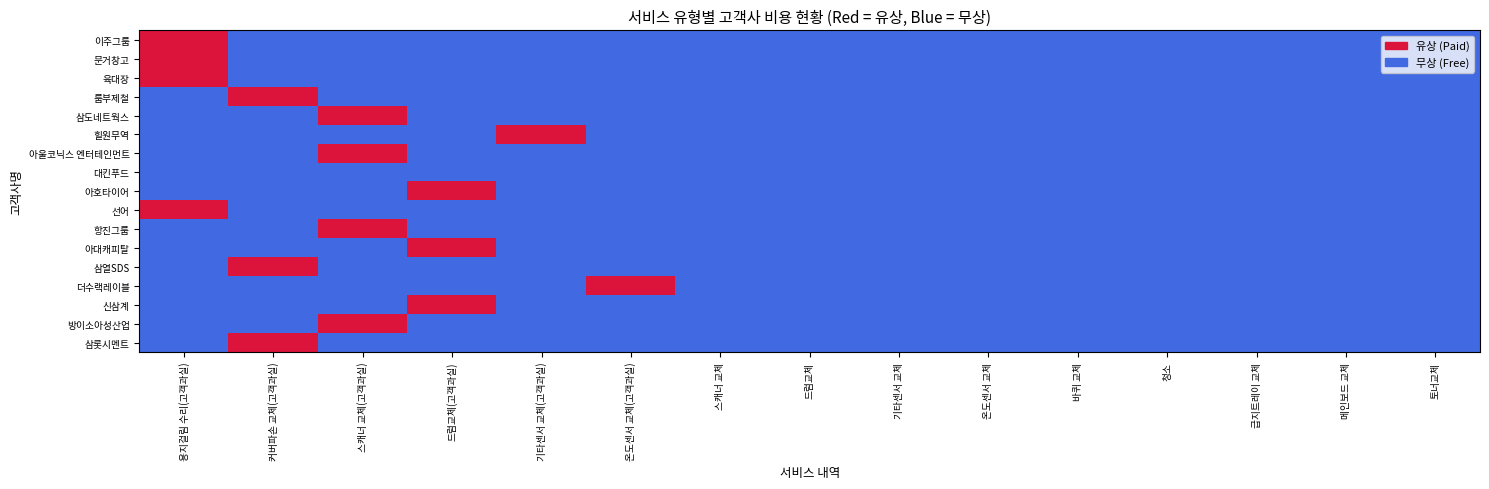

At which category does the chart reach its minimum across all series?

커버파손 교체(고객과실)